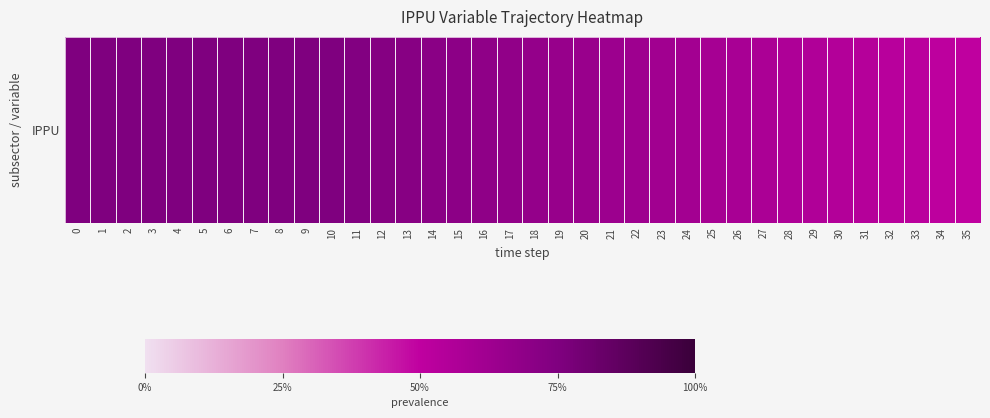

What is the sum of the values at 16 and 21?

1.3